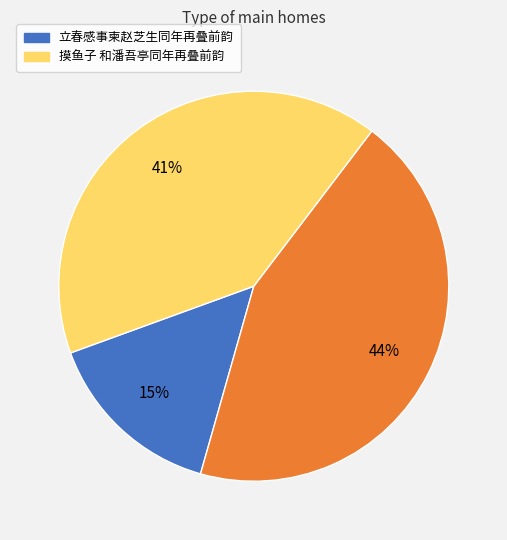

To the nearest percent, what is the average slice percentage?

33%